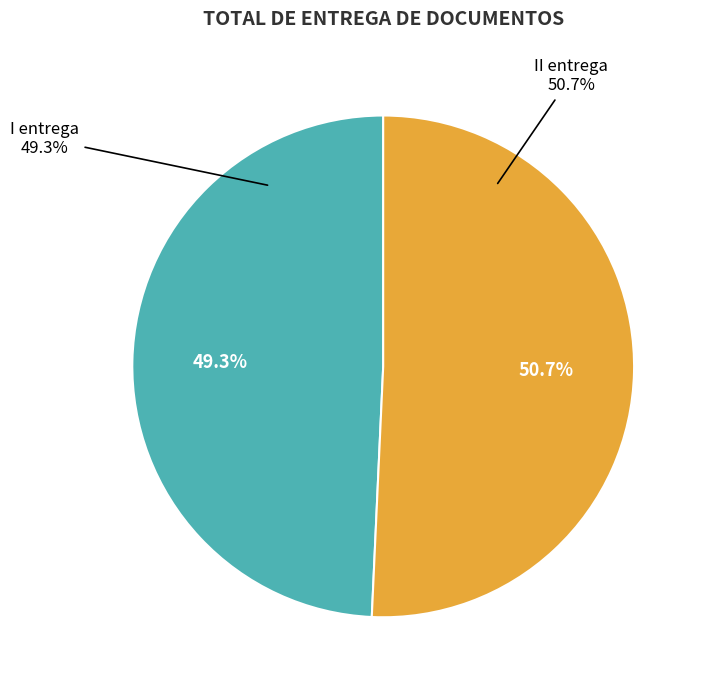

Which category has the biggest portion of the pie?

II entrega